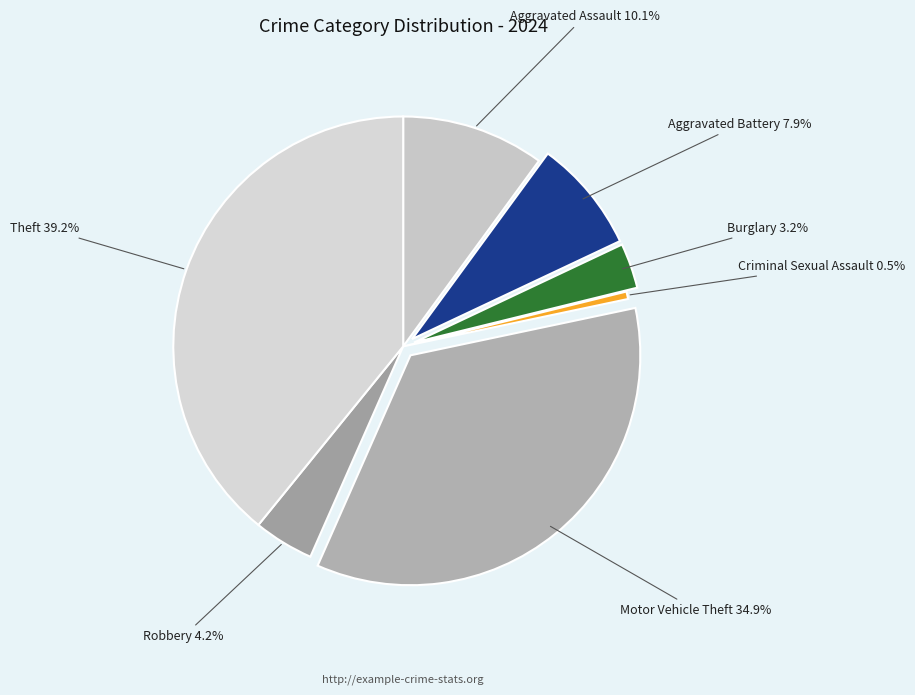

Does Criminal Sexual Assault account for over 50% of the chart?

No